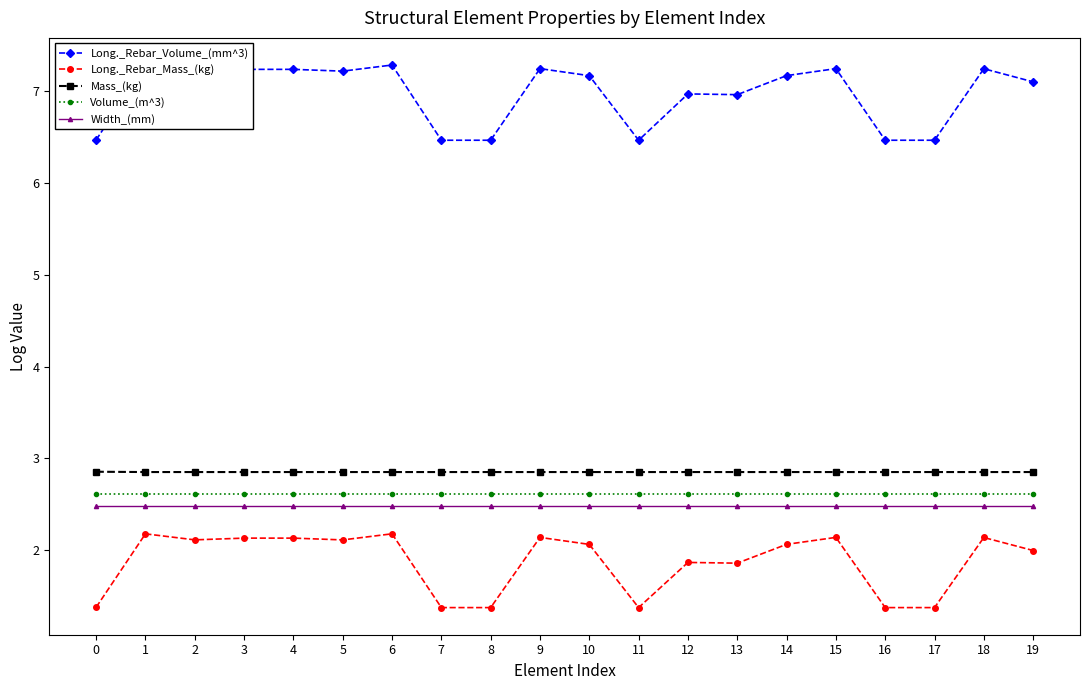

Which series has the widest spread of values?

Long._Rebar_Volume_(mm^3)